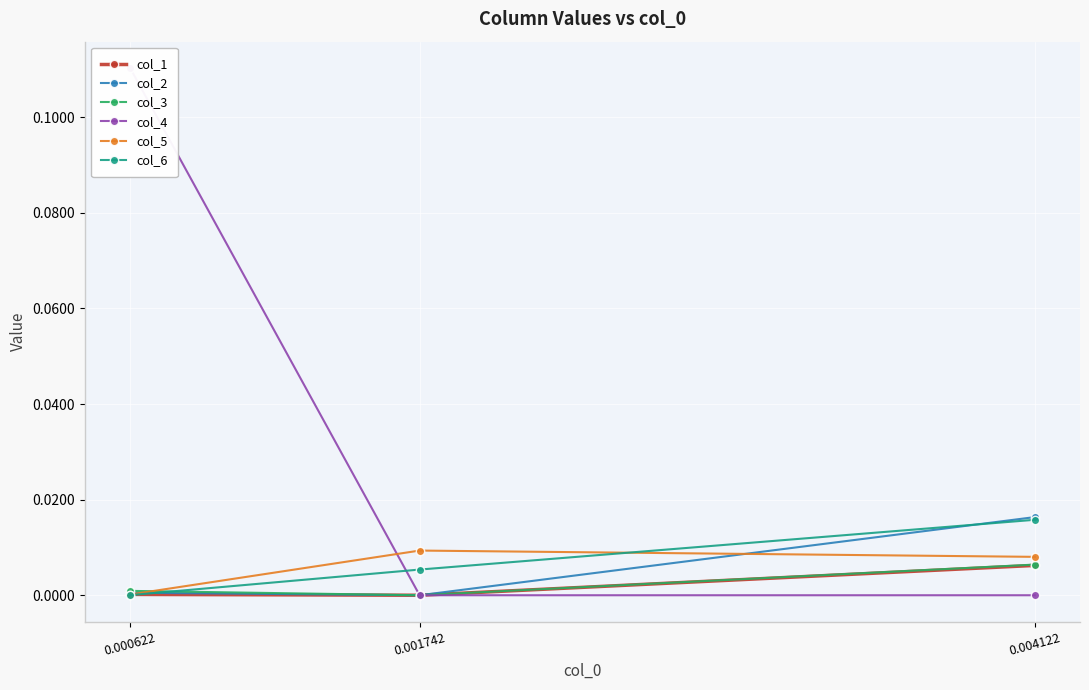

Reading left to right, what are all the values shown in this chart?

col_1: 0.0	0.0	0.0
col_2: 0.0	0.0	0.0
col_3: 0.0	0.0	0.0
col_4: 0.1	-0.0	0.0
col_5: 0.0	0.0	0.0
col_6: 0.0	0.0	0.0